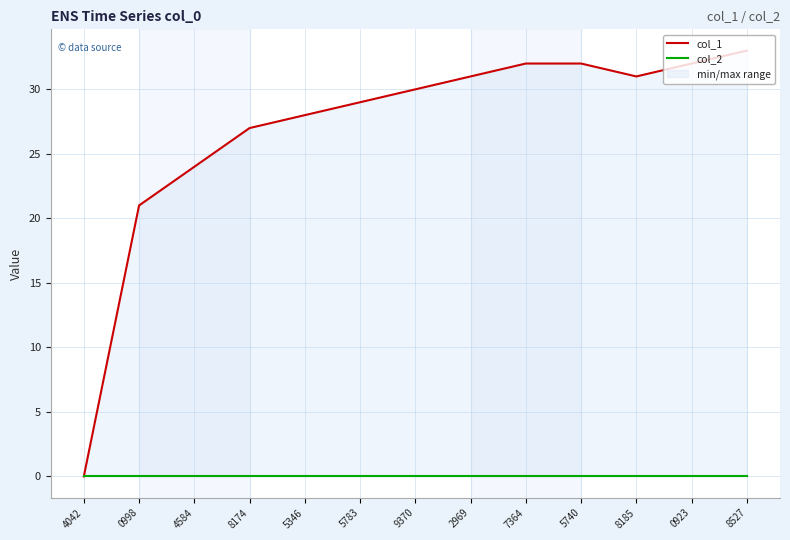

At how many categories does at least one series exceed 13?

12